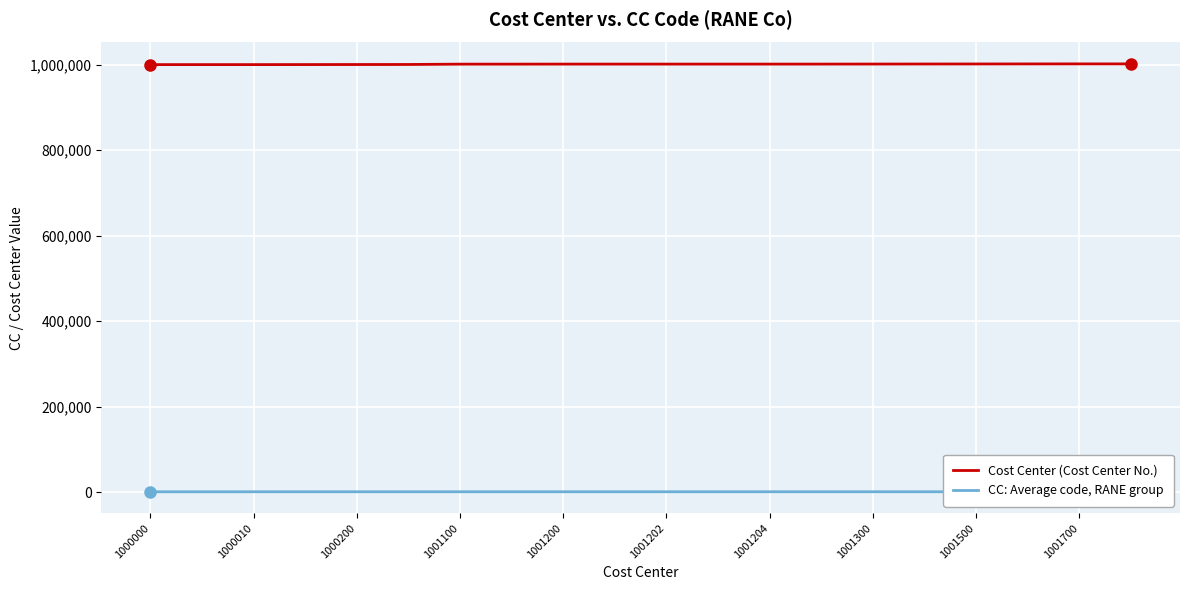

The Cost Center (Cost Center No.) series shows 1001202 at 1001202. True or false?

True